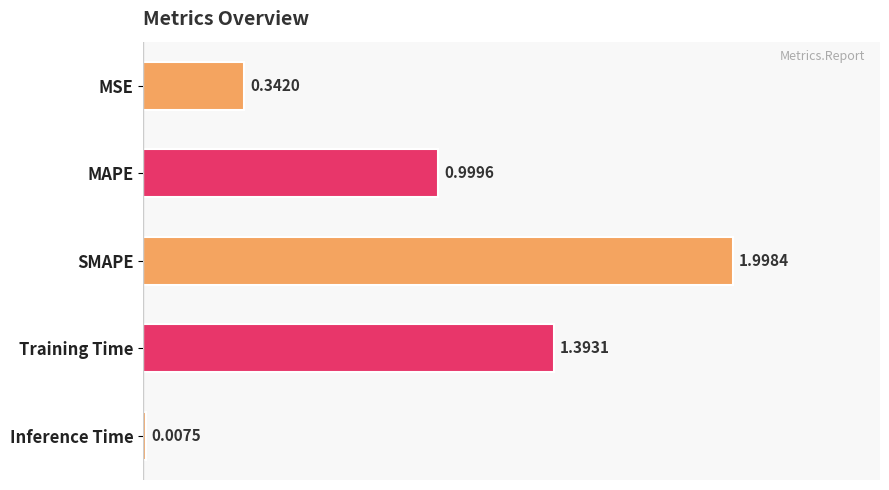

At which category does the chart reach its peak across all series?

SMAPE